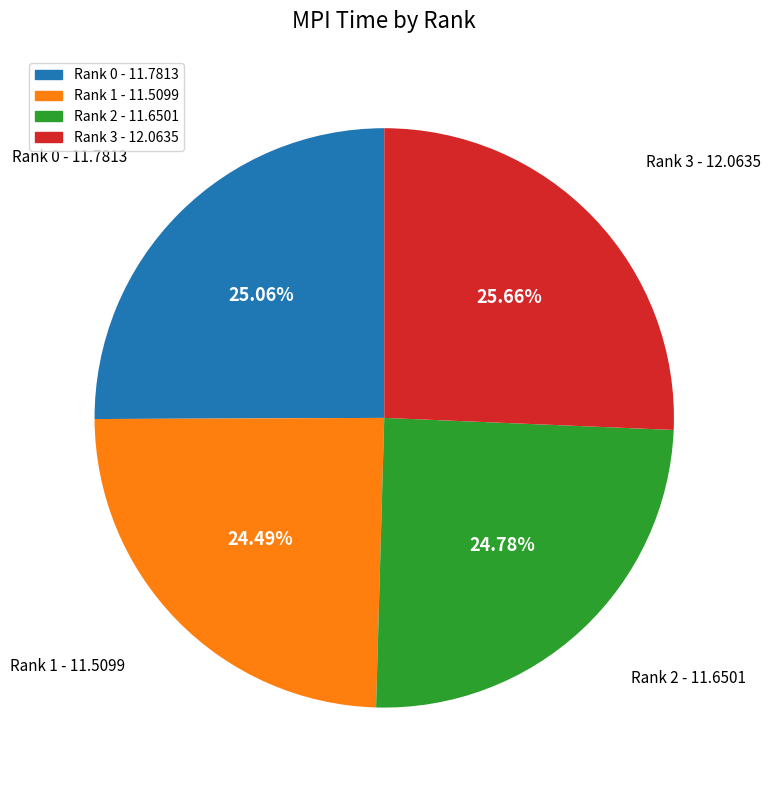

The Rank 1 slice represents 11% of the pie. True or false?

False